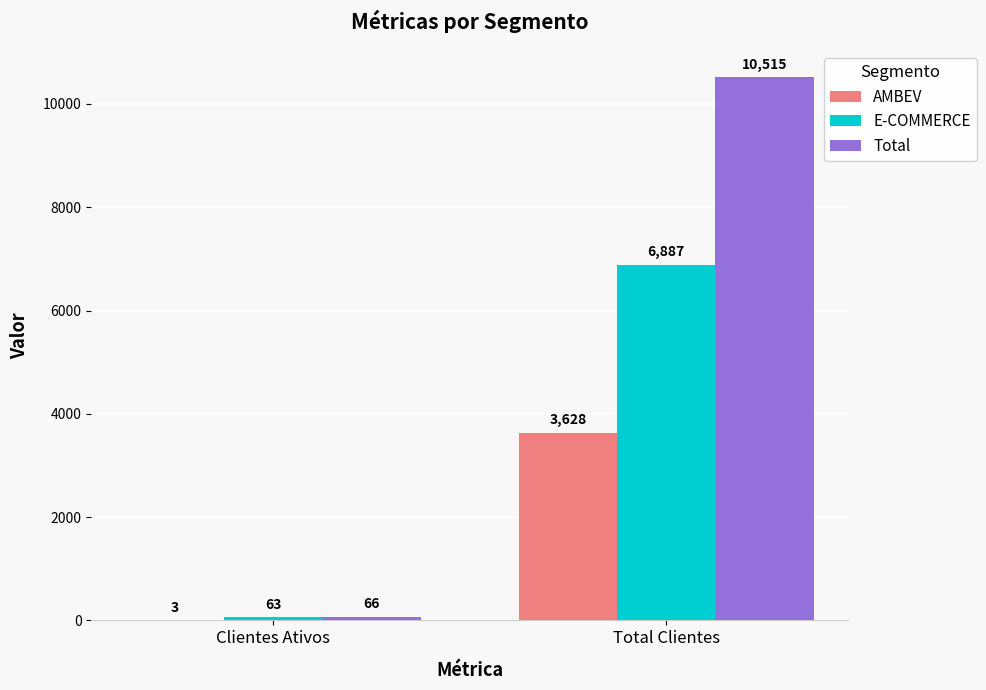

What is the greatest value displayed?

10515